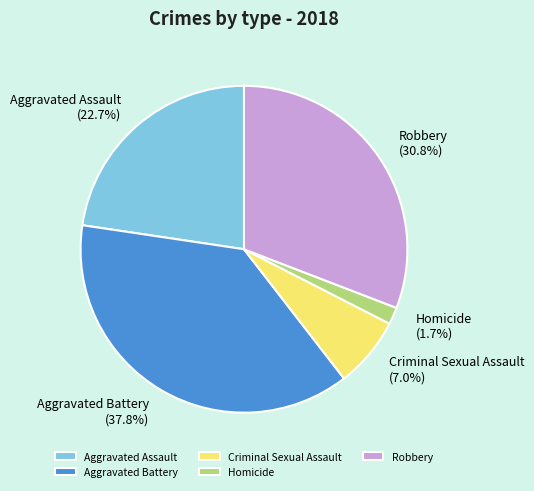

Count the number of slices in the pie.

5